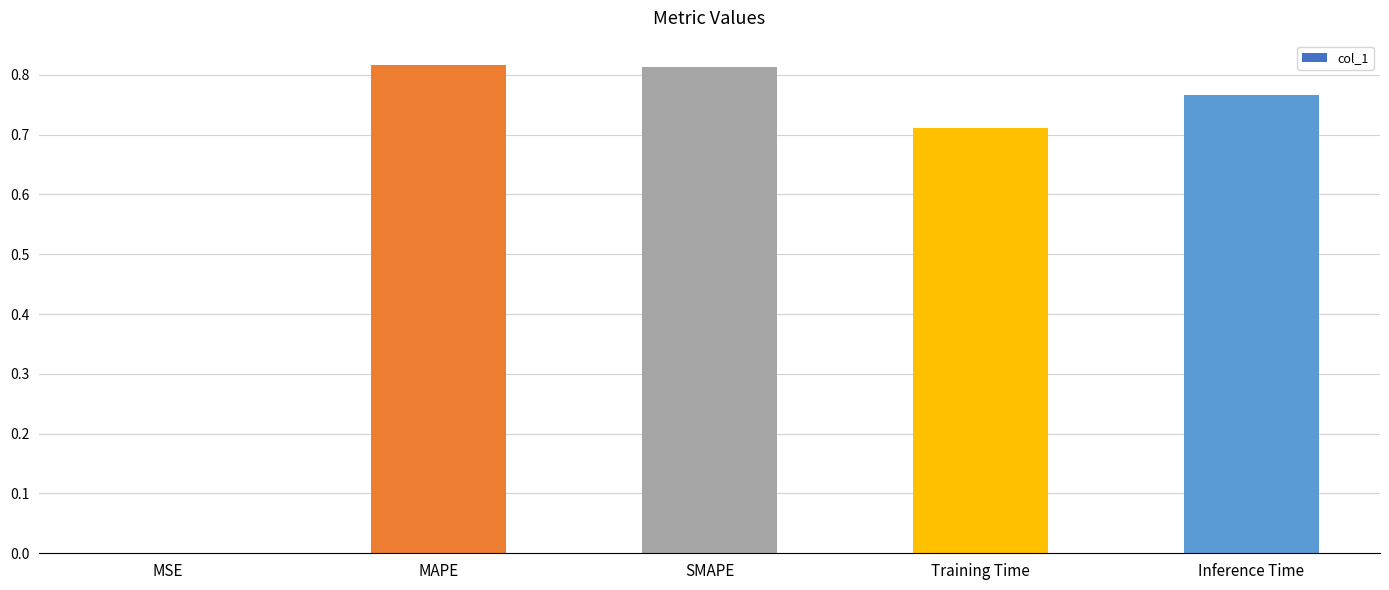

Is it true that the value at SMAPE is 0.2?

False